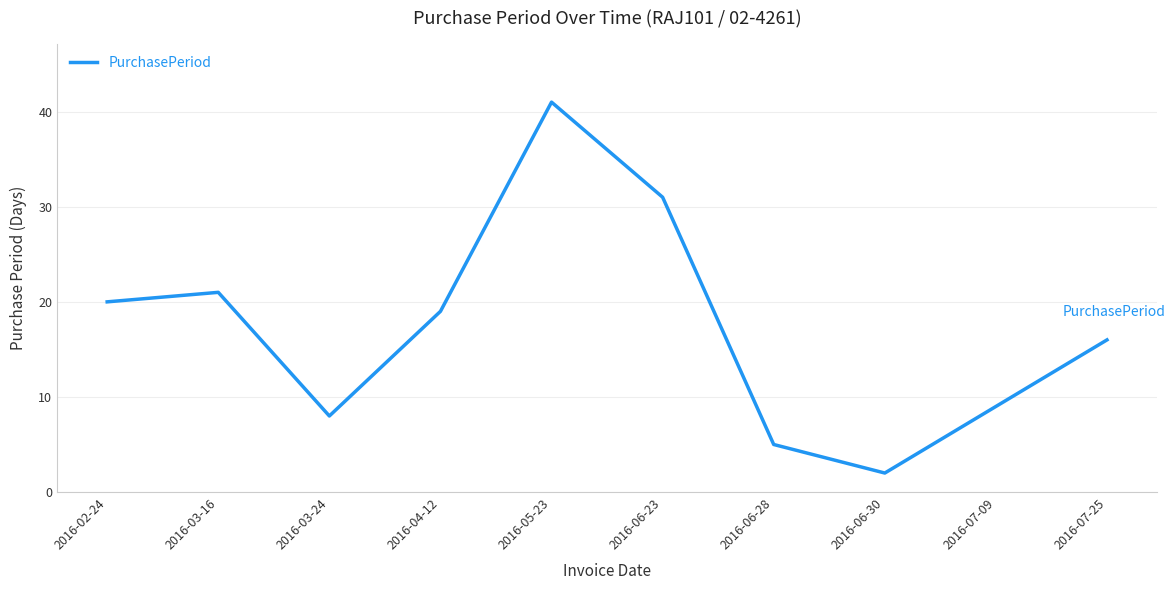

How many interior local peaks (higher than both neighbors) does the data have?

2